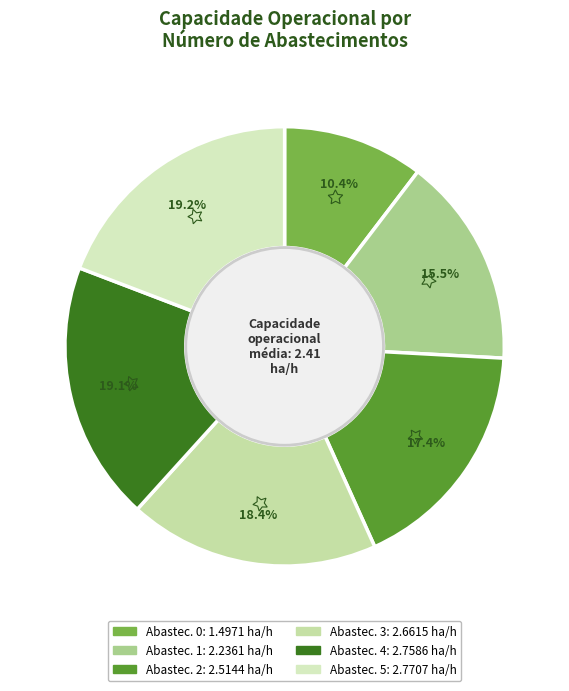

Does any single category account for the majority?

No